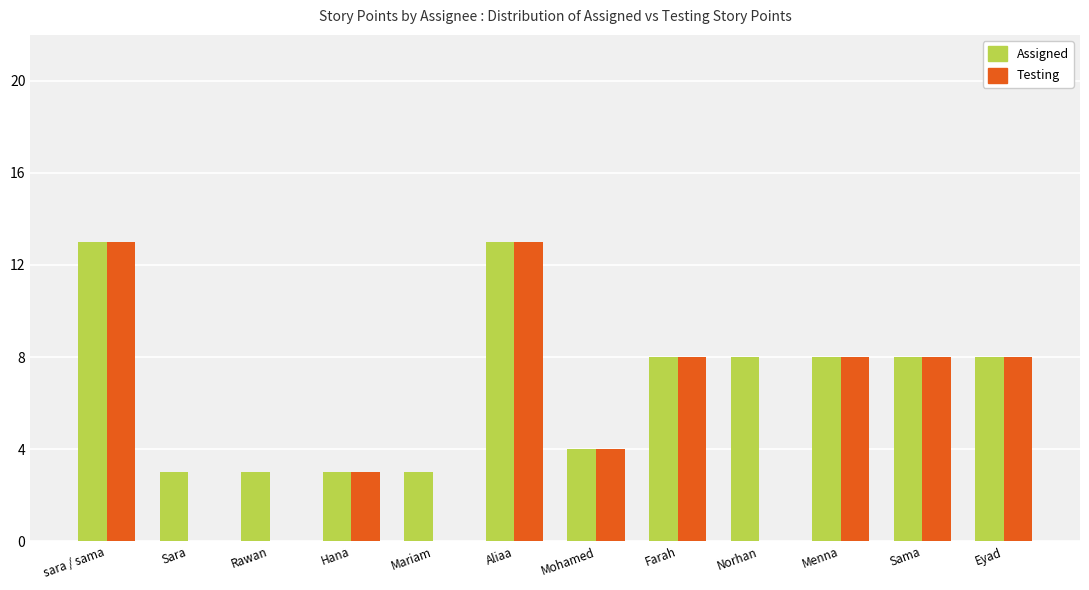

How many categories are shown in the chart?

12